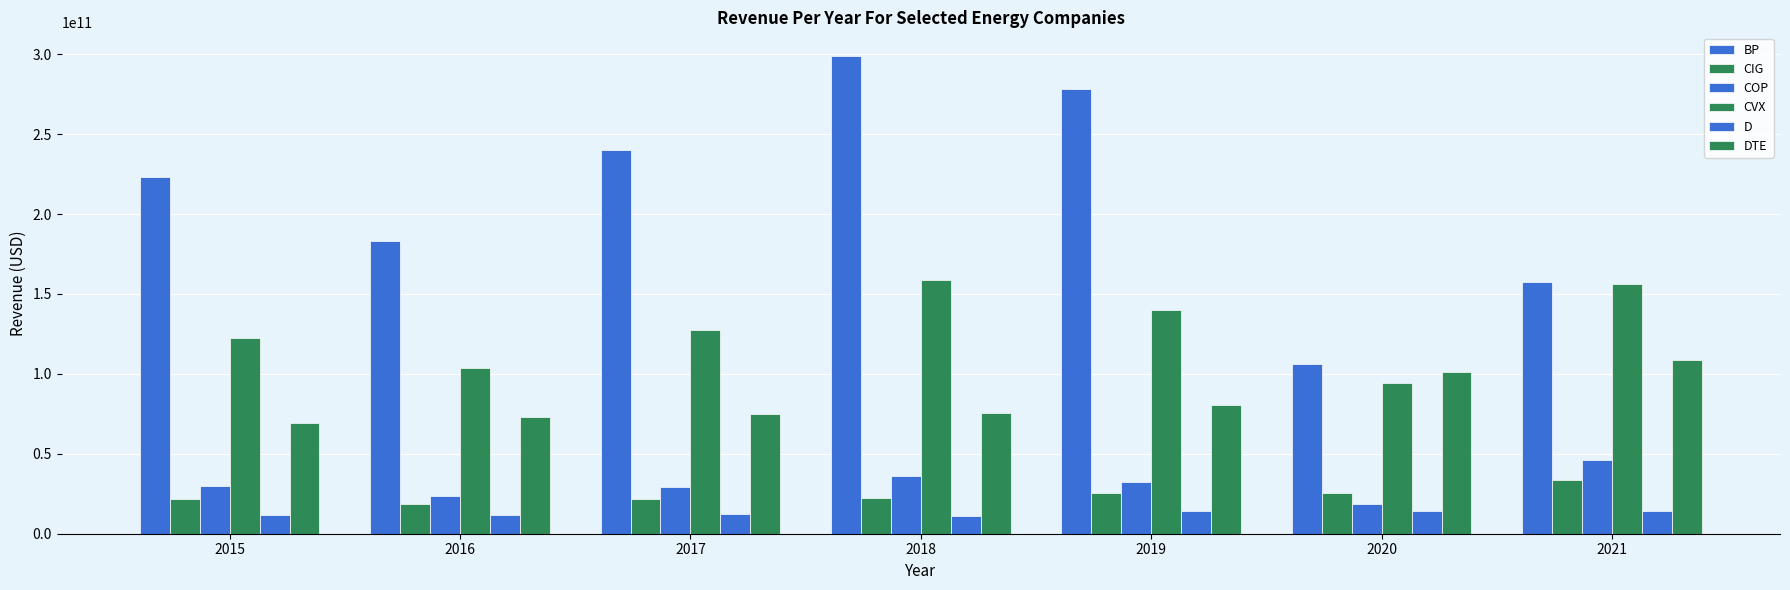

At how many categories does at least one series exceed 189062857692?

4